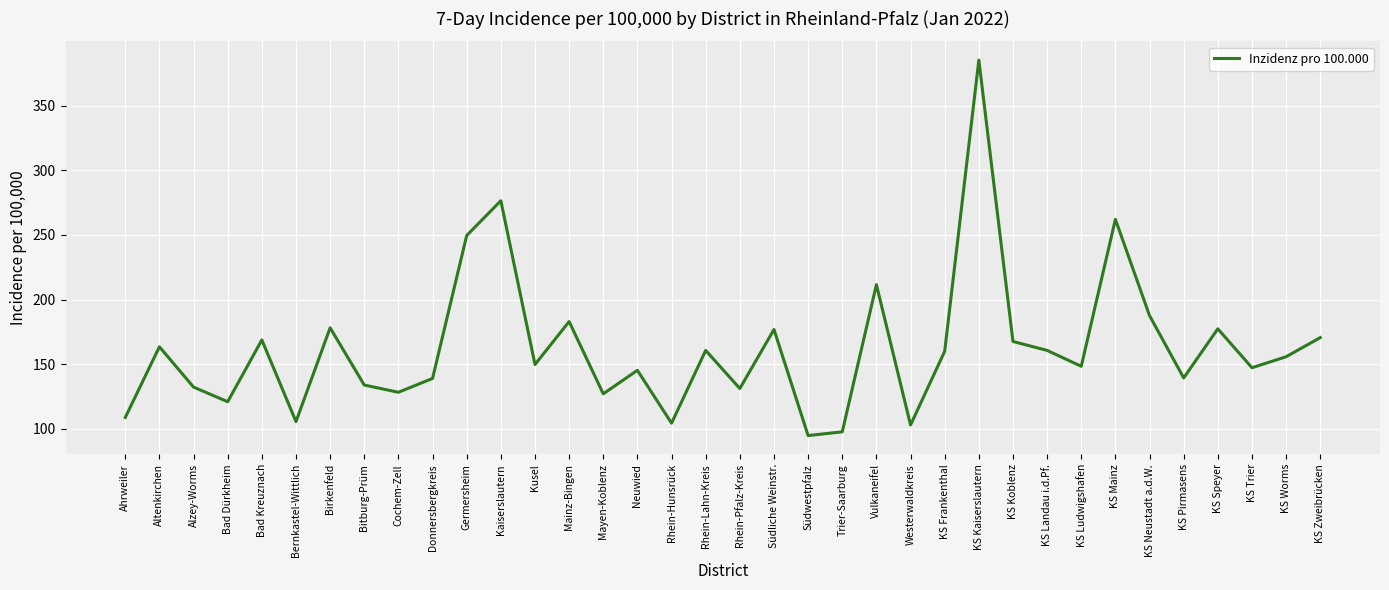

At which category does the chart reach its peak across all series?

KS Kaiserslautern